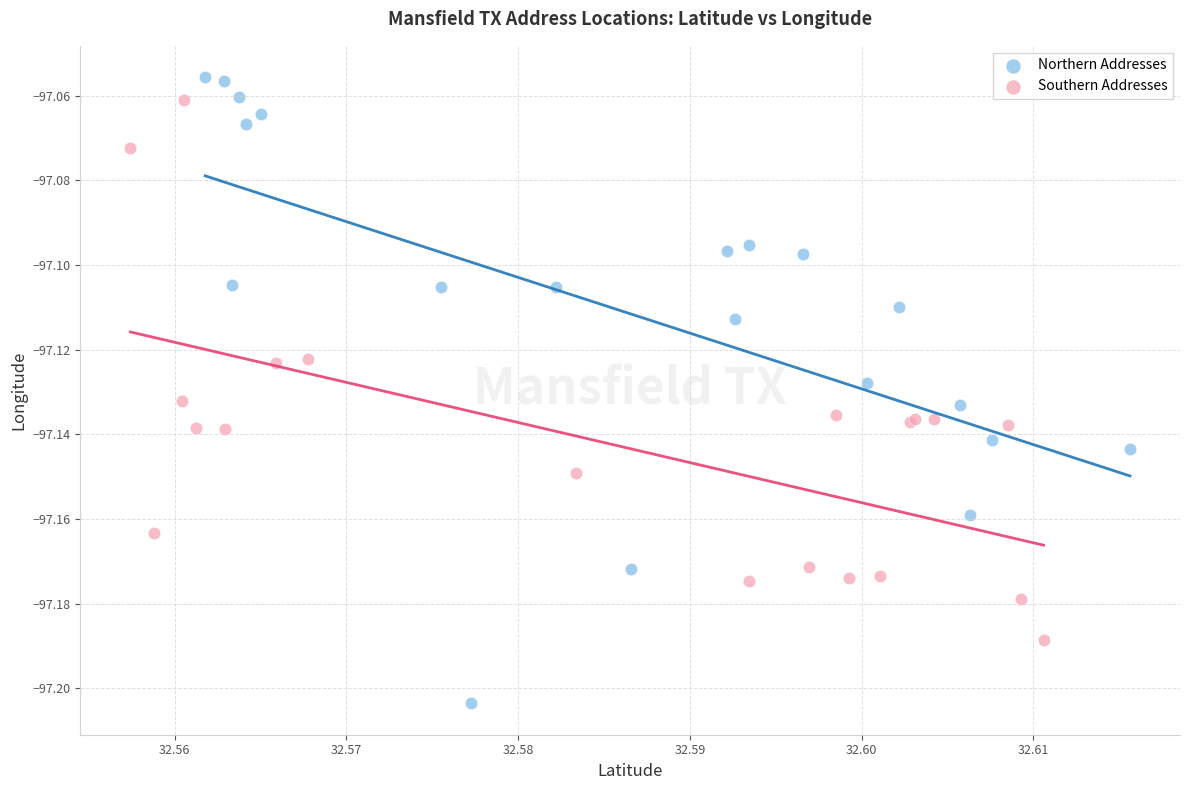

What are all the series names shown in the legend?

Northern Addresses, Southern Addresses